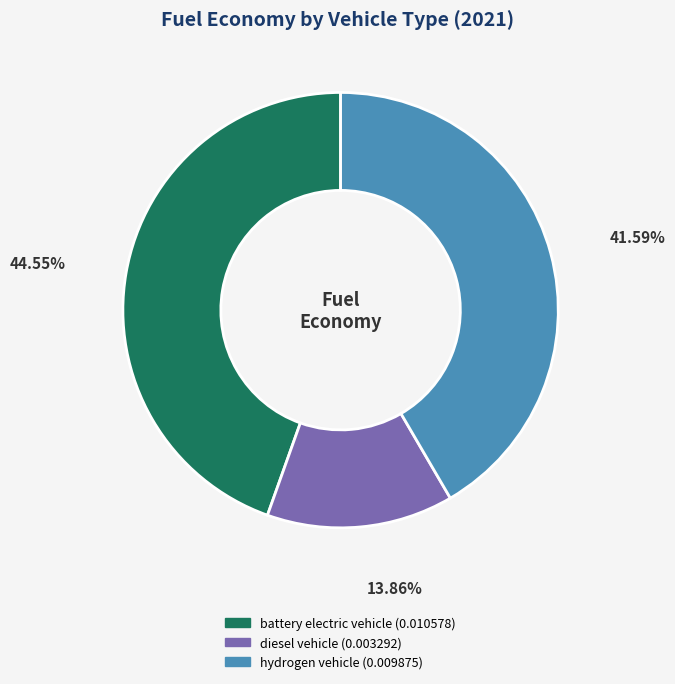

Is there a majority slice in this chart?

No